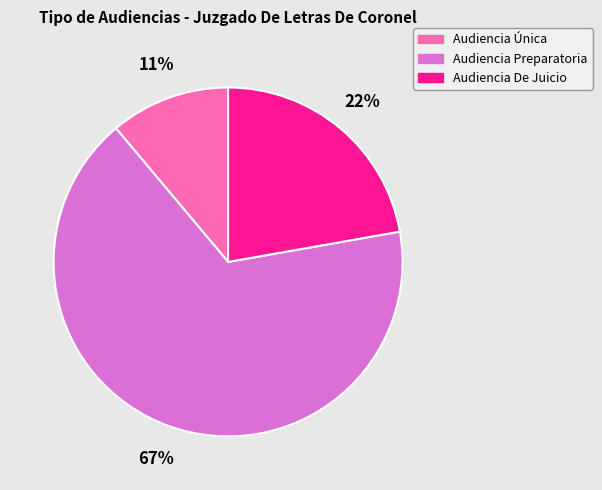

True or false: Audiencia De Juicio accounts for 28% of the total.

False